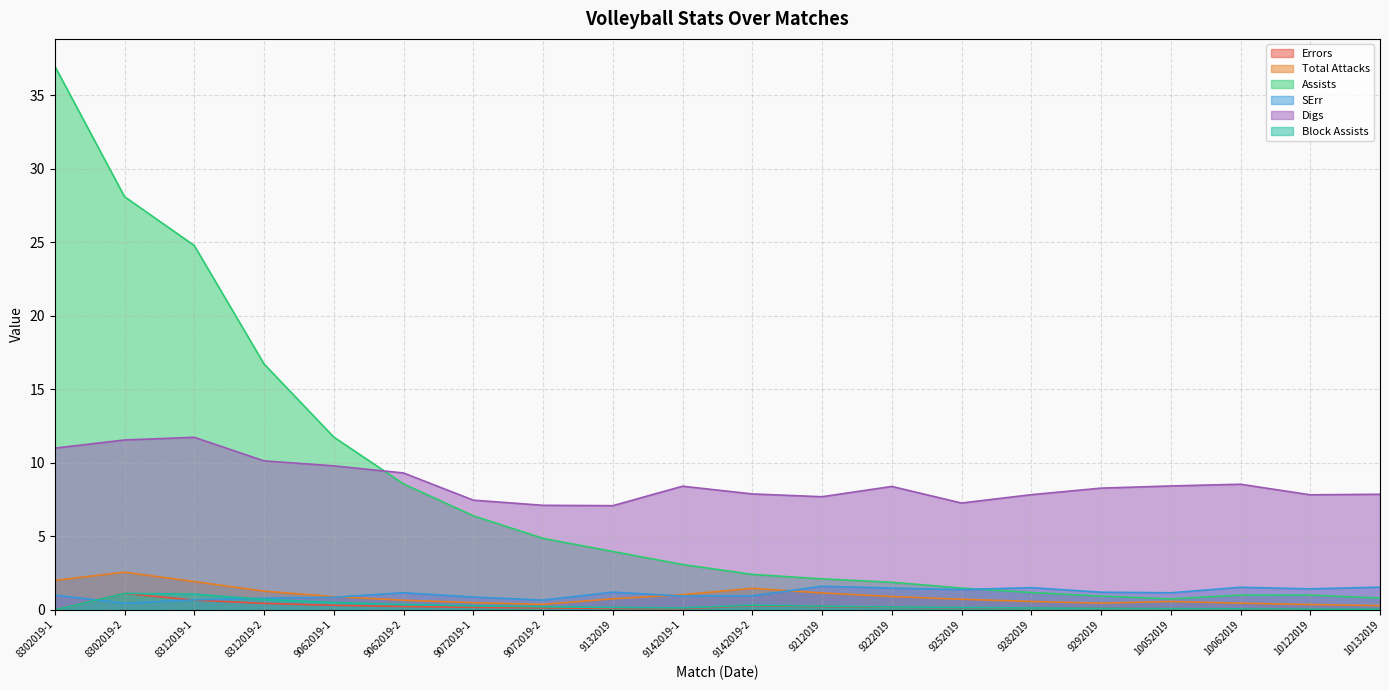

True or false: Assists and SErr intersect in this chart.

True